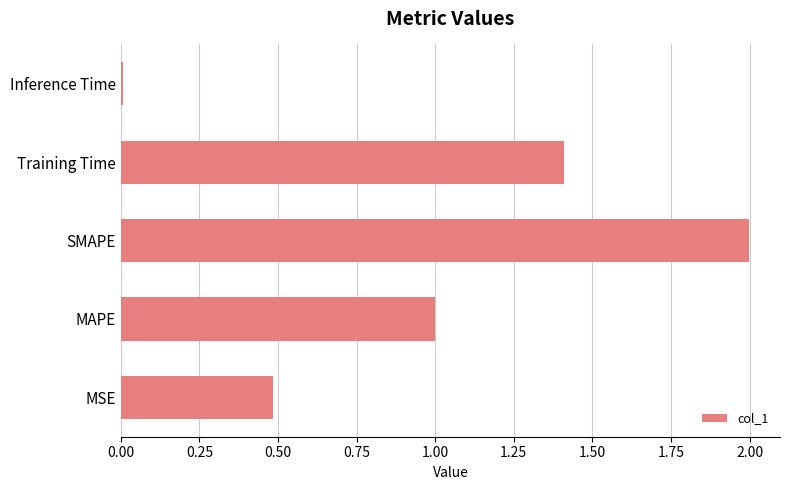

Where is the data nearest to the value 1?

MAPE